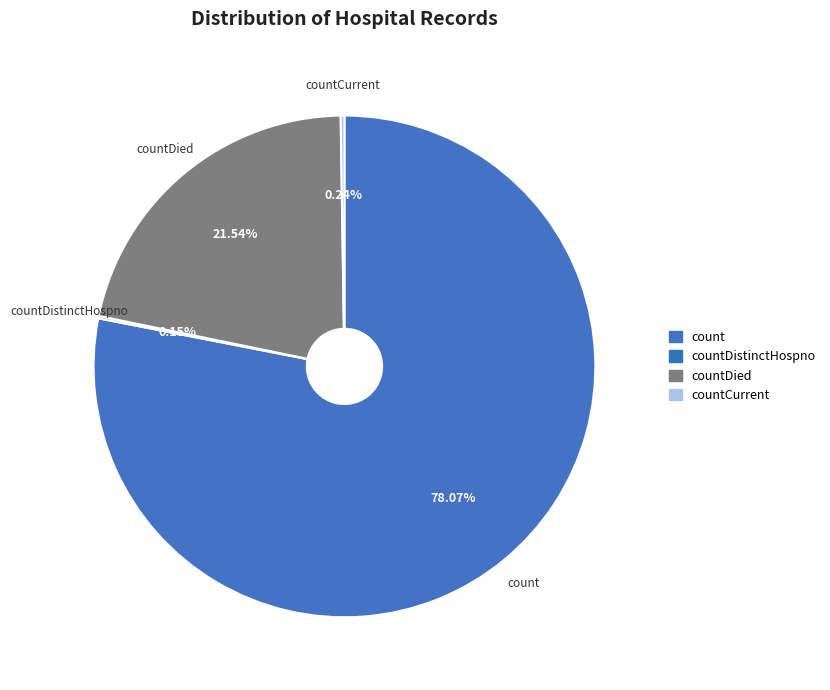

Which category has the biggest portion of the pie?

count